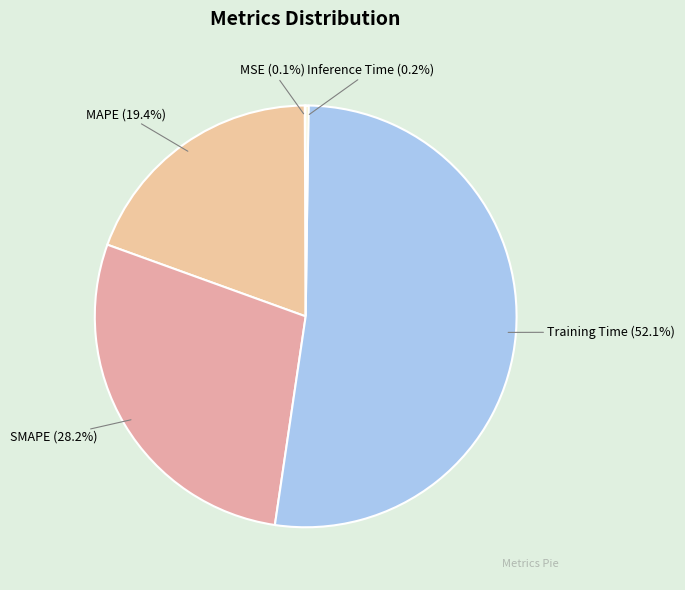

Does Training Time (52.1%) represent more than half of the total?

Yes